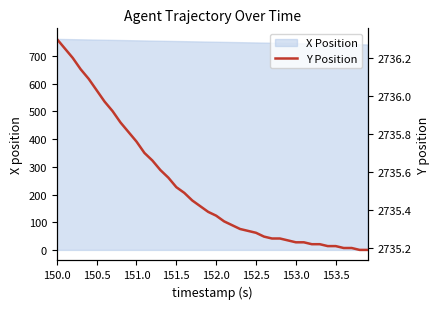

What is the maximum value for X Position?

761.8